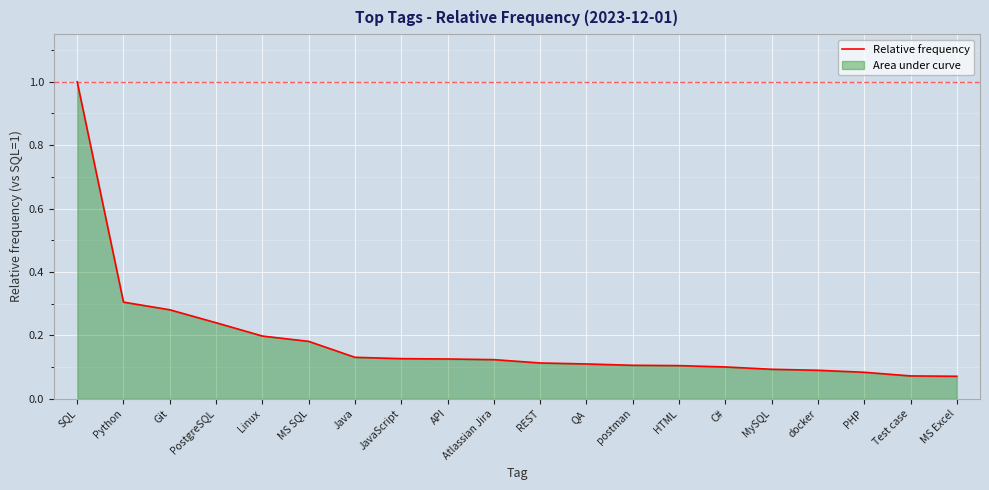

Which has a higher value, QA or HTML?

QA